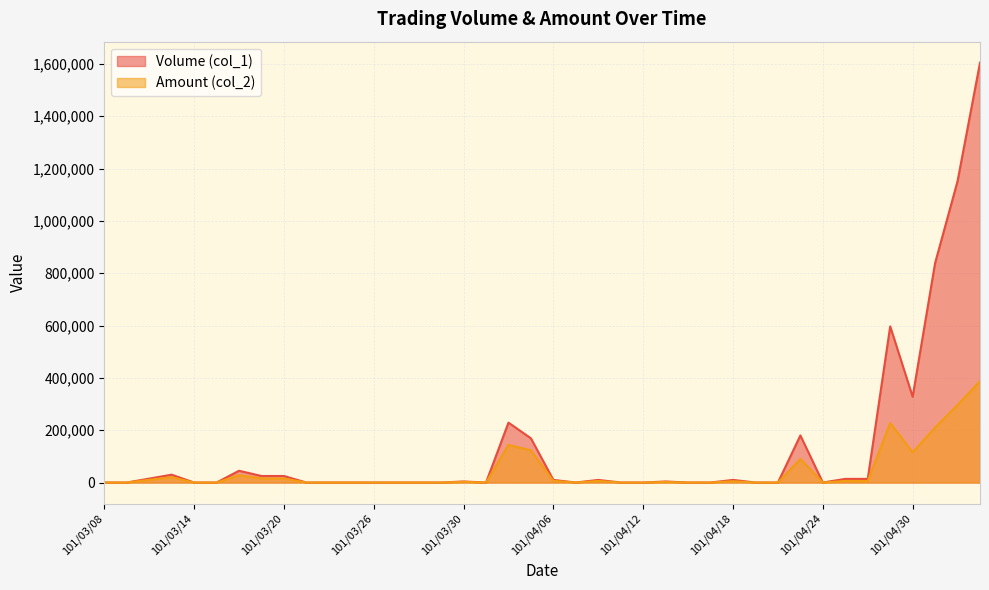

At which category is the sum across all series the highest?

101/05/04